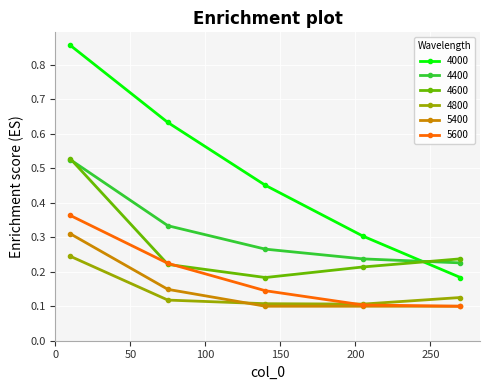

Which series has the widest spread of values?

4000